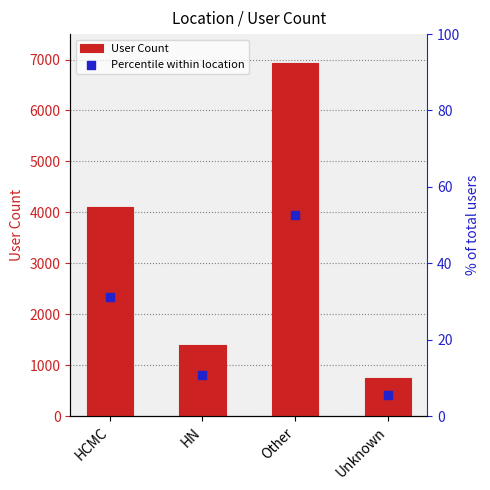

Which series reaches the maximum Y coordinate?

User Count